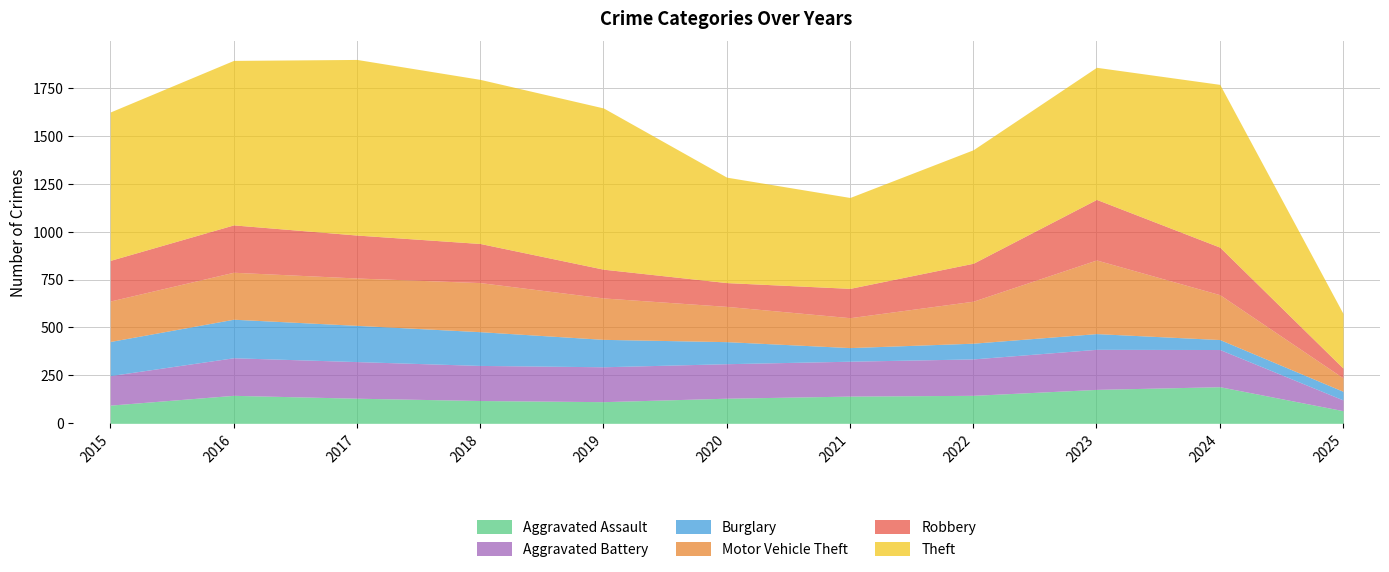

Reading left to right, what are all the values shown in this chart?

Aggravated Assault: 2015=95	2016=146	2017=131	2018=119	2019=113	2020=131	2021=142	2022=146	2023=177	2024=191	2025=66
Aggravated Battery: 2015=154	2016=196	2017=191	2018=183	2019=182	2020=180	2021=182	2022=190	2023=209	2024=194	2025=56
Burglary: 2015=178	2016=201	2017=189	2018=176	2019=143	2020=115	2021=71	2022=82	2023=82	2024=52	2025=45
Motor Vehicle Theft: 2015=211	2016=245	2017=247	2018=256	2019=216	2020=184	2021=156	2022=219	2023=384	2024=234	2025=70
Robbery: 2015=212	2016=247	2017=224	2018=204	2019=150	2020=124	2021=153	2022=198	2023=316	2024=248	2025=51
Theft: 2015=774	2016=858	2017=916	2018=856	2019=841	2020=550	2021=474	2022=592	2023=689	2024=849	2025=285